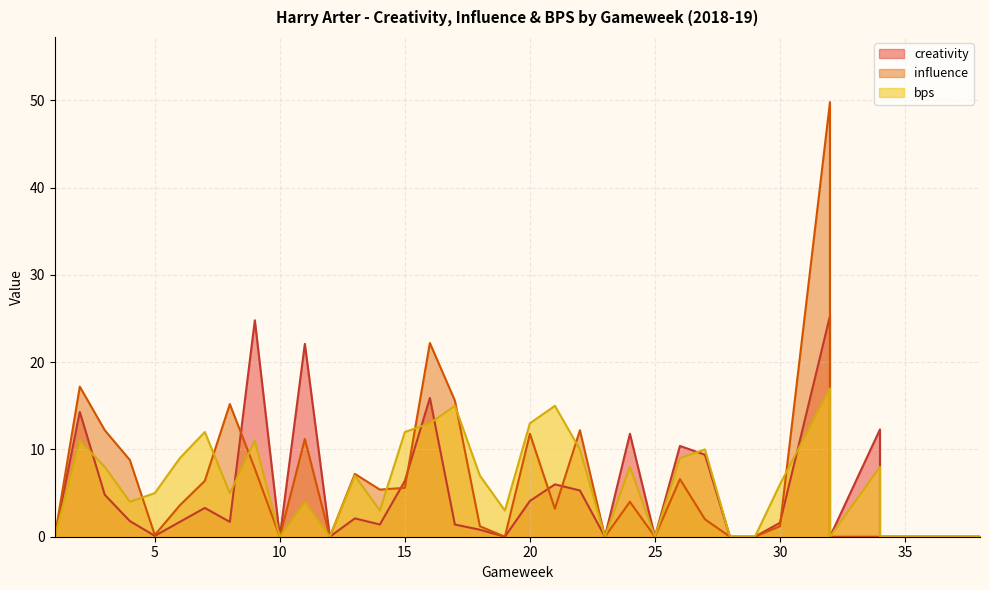

What is the average value of the creativity series?

5.0